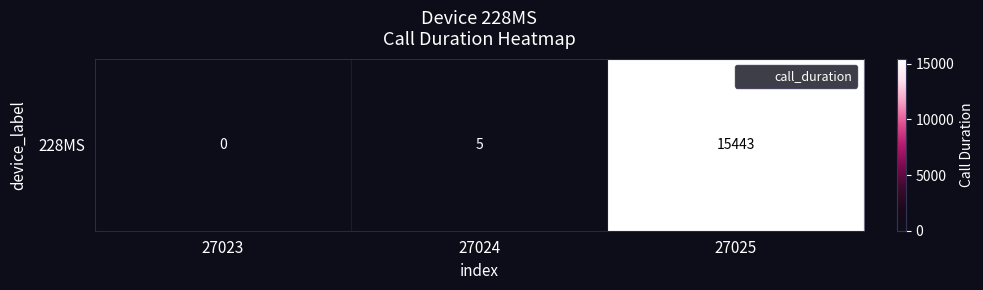

How many values are below 5?

1